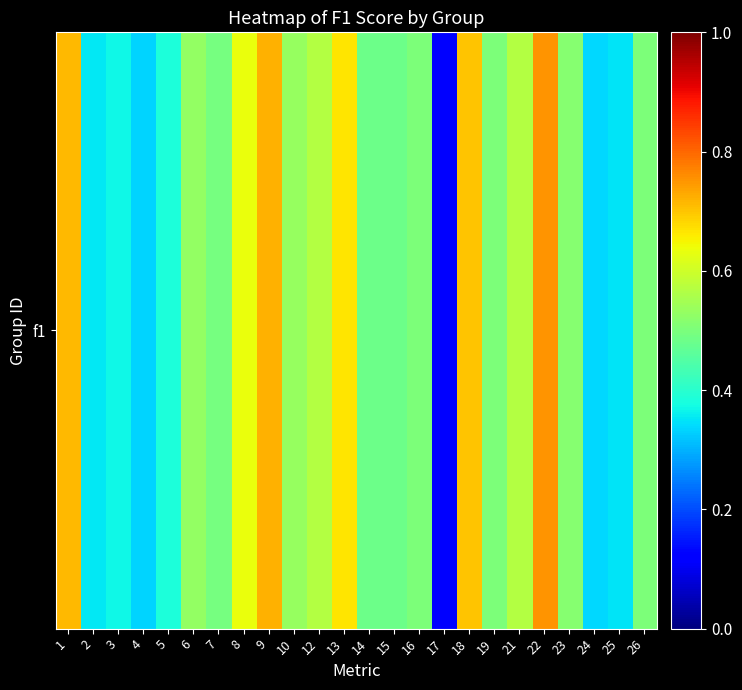

The value at 1 is 0.7. True or false?

True